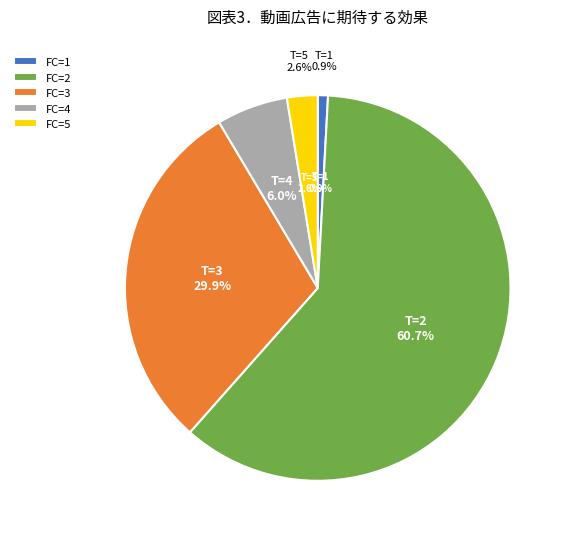

Rank the categories by value from lowest to highest.

1, 5, 4, 3, 2